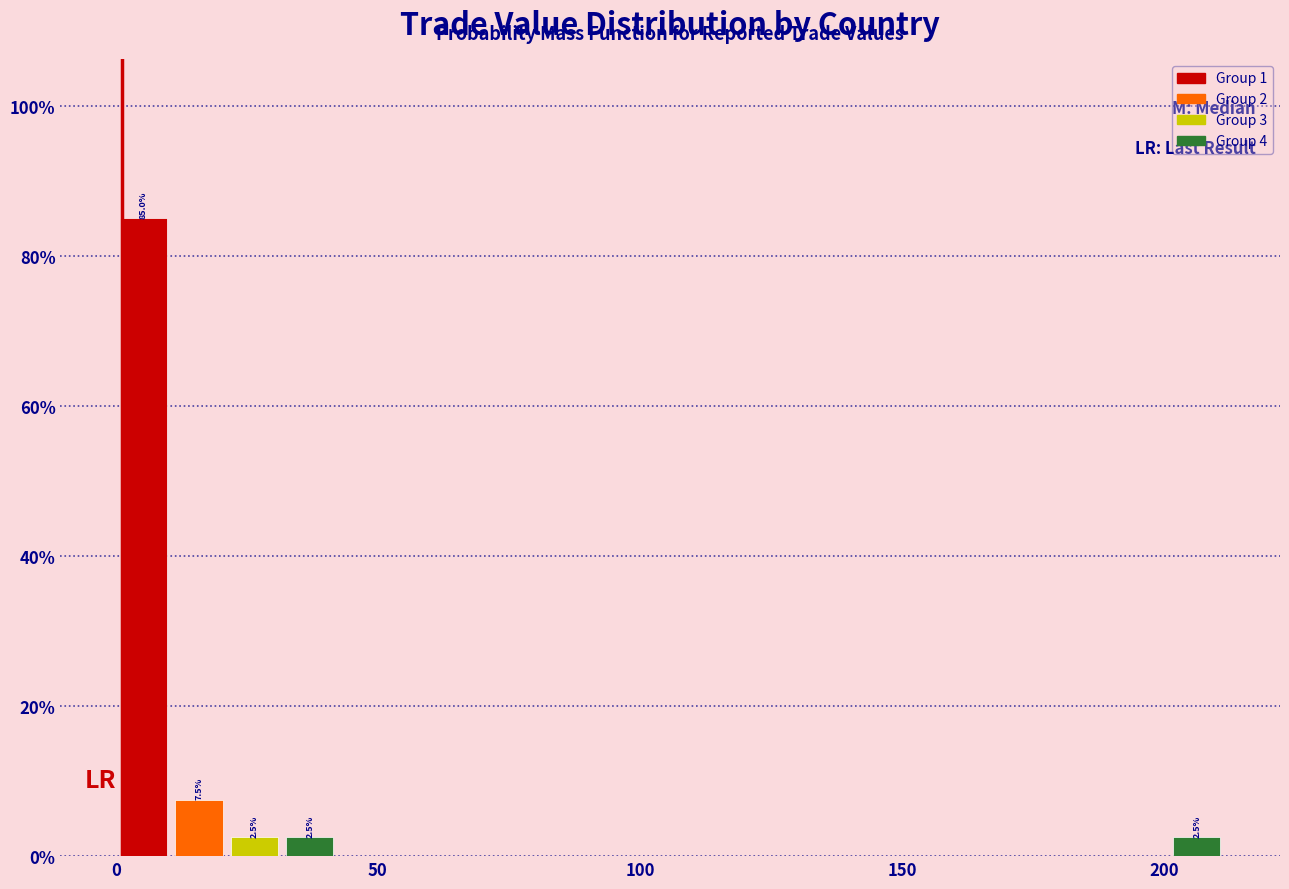

Around what value on the x-axis is the tallest bar? Give the approximate position of its centre, as read against the axis.

5